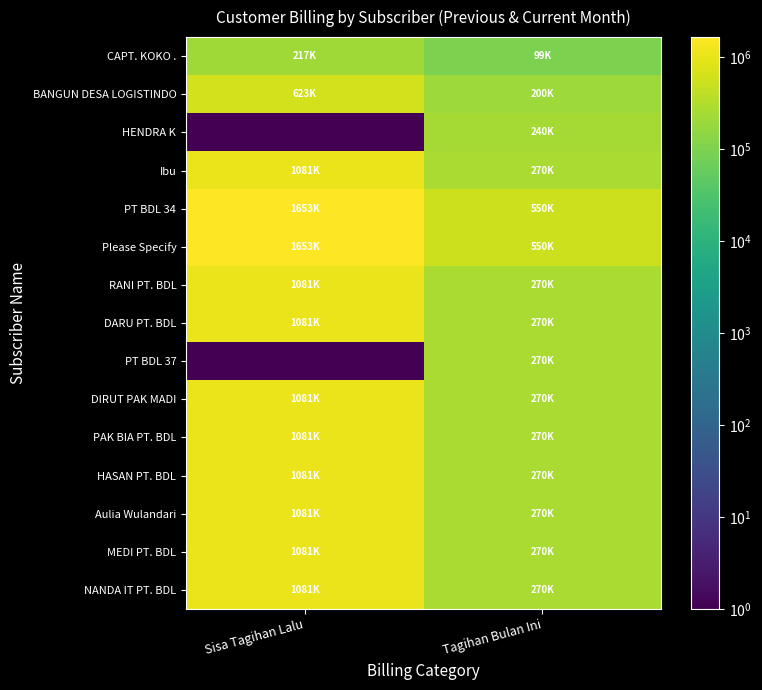

List the series in order of their peak value, lowest first.

CAPT. KOKO ., HENDRA K, PT BDL 37, BANGUN DESA LOGISTINDO, Ibu, RANI PT. BDL, DARU PT. BDL, DIRUT PAK MADI, PAK BIA PT. BDL, HASAN PT. BDL, Aulia Wulandari, MEDI PT. BDL, NANDA IT PT. BDL, PT BDL 34, Please Specify